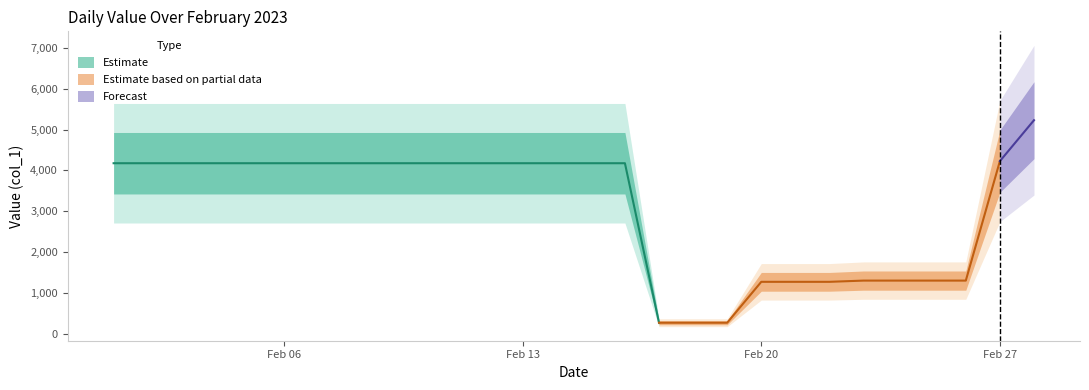

What is the ratio of the value at 2023-02-20 to the value at 2023-02-04?

0.3